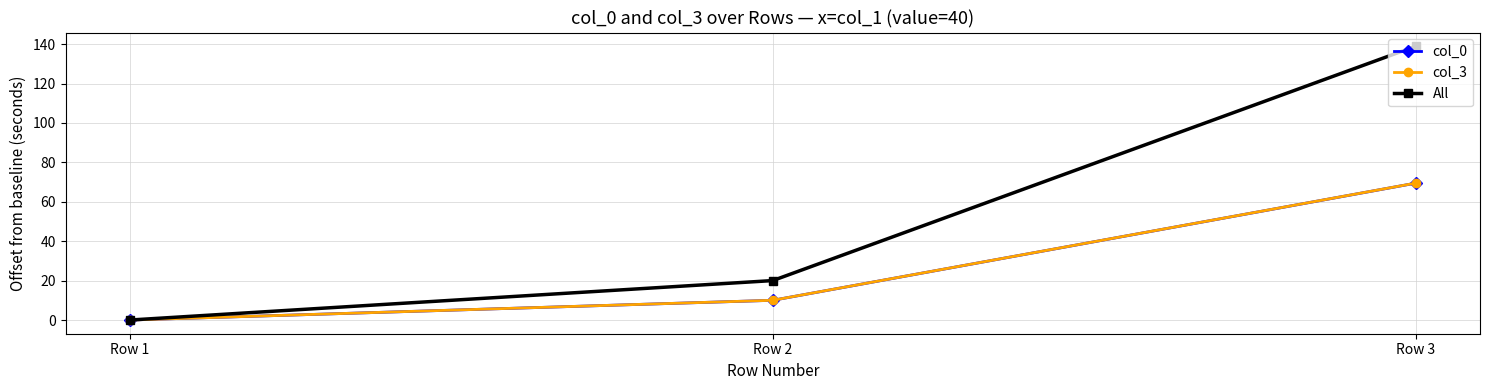

Which series has the largest total across all categories?

All